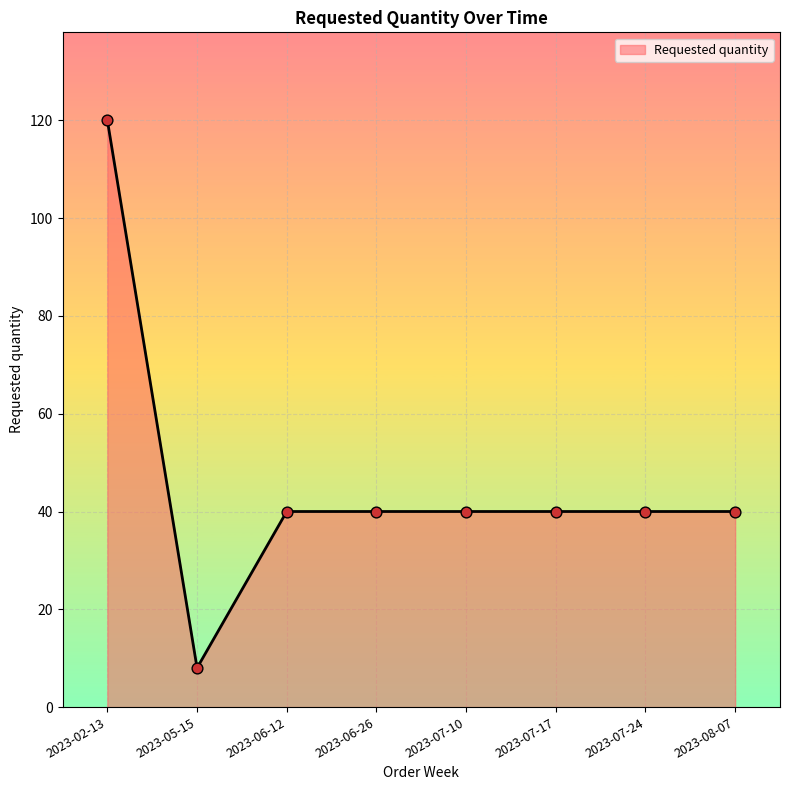

Approximately how many times larger is the value at 2023-07-10 compared to 2023-06-12?

1.0